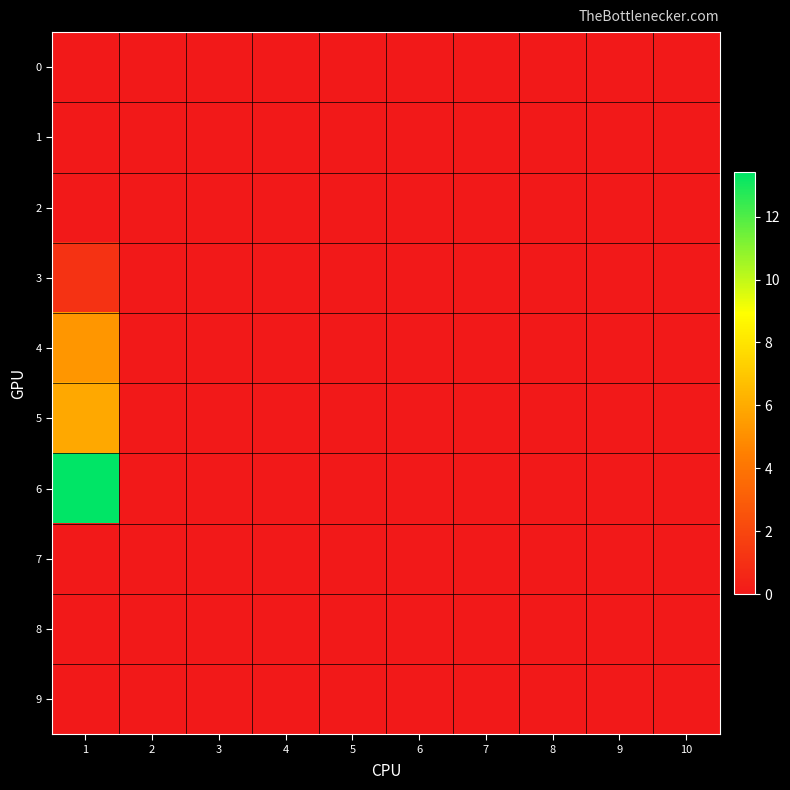

How many series are shown in this chart?

10